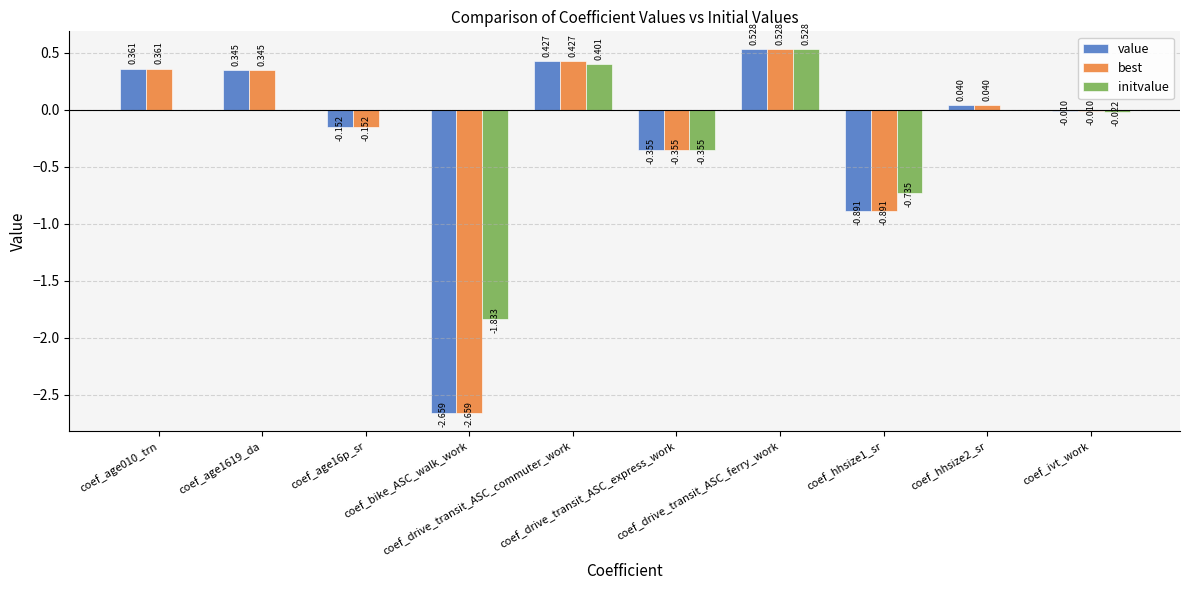

Which series has the largest total across all categories?

initvalue